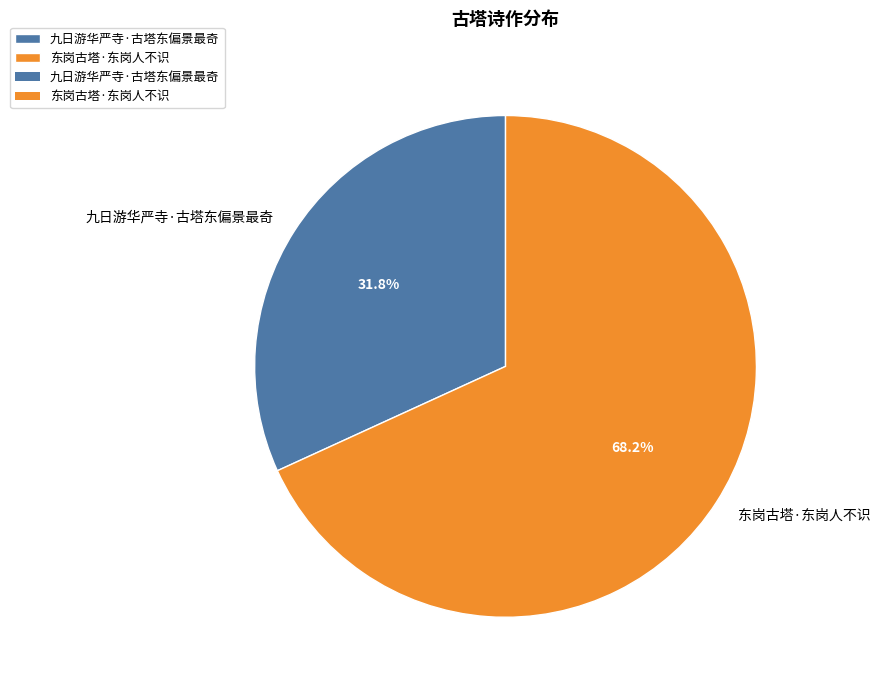

What is the largest slice in the pie chart?

东岗古塔·东岗人不识